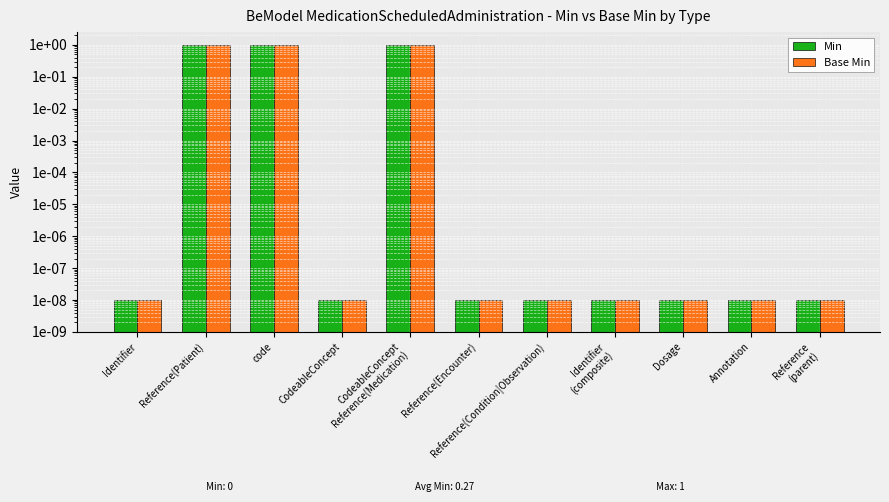

Is the value of Min at Reference
(parent) greater than the value of Base Min at CodeableConcept
Reference(Medication)?

No